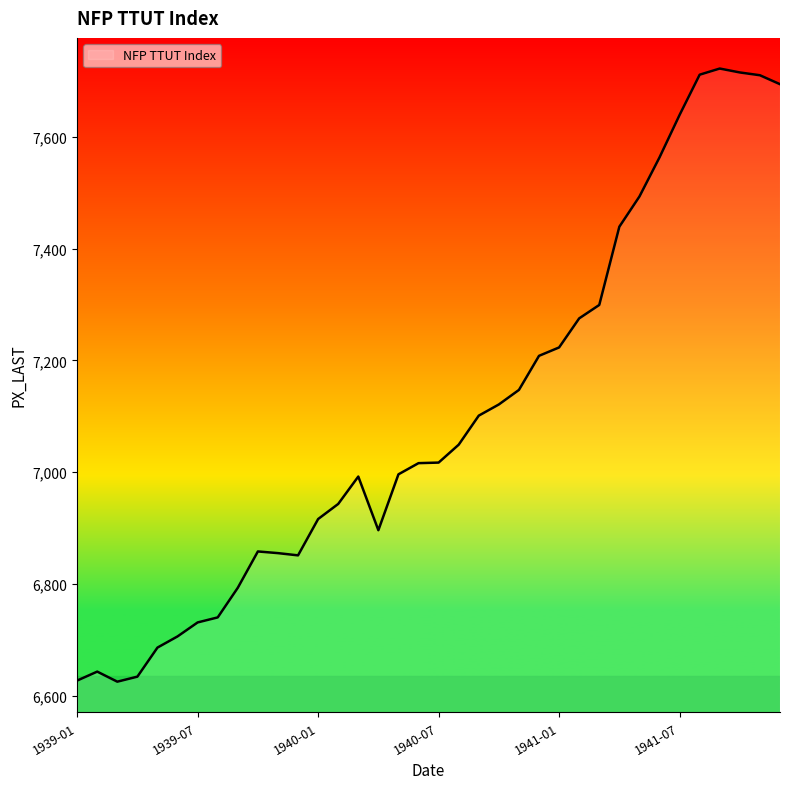

What is the minimum value shown in the chart?

6625